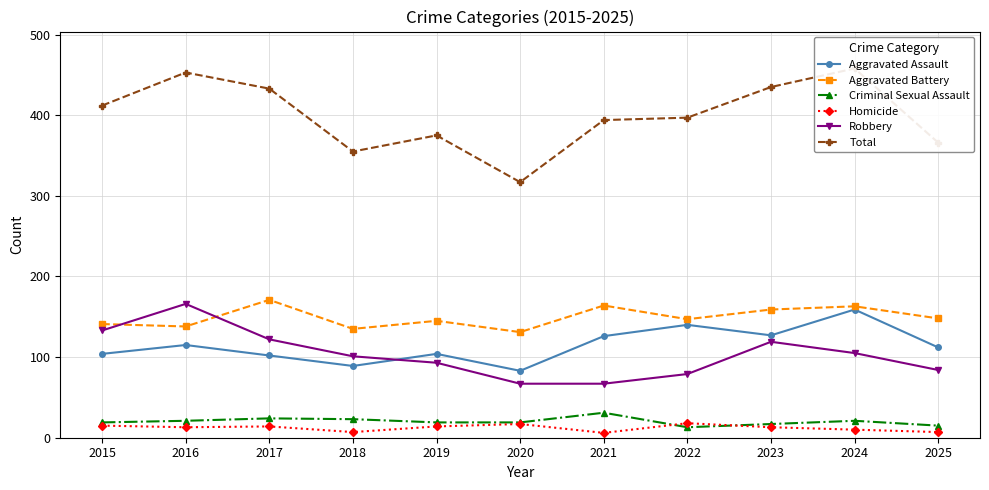

True or false: Criminal Sexual Assault and Aggravated Battery cross at least once.

False